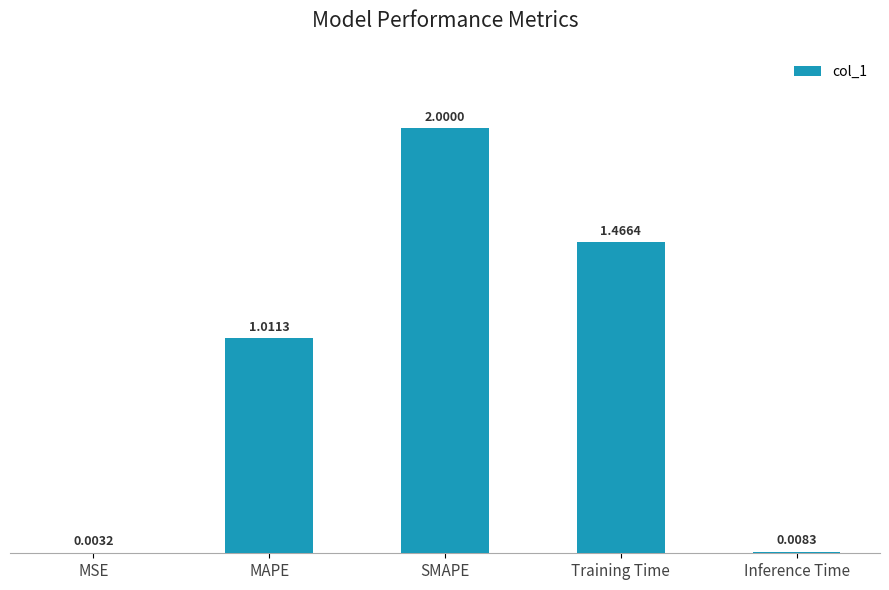

What is the change in value from MSE to SMAPE?

+2.0